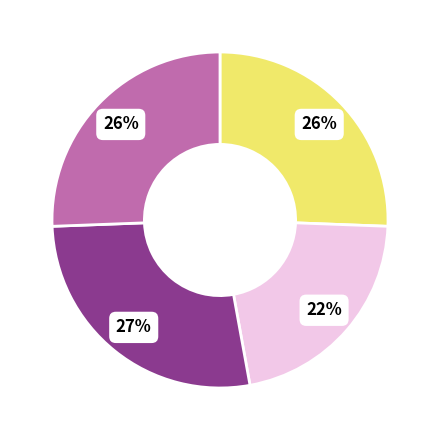

How many segments does this pie chart have?

4